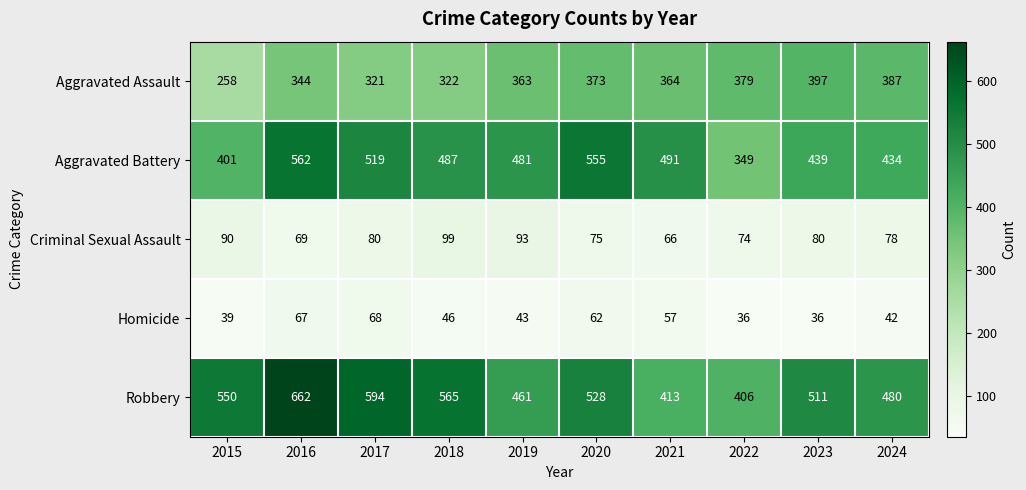

What is the maximum value shown in the chart?

662